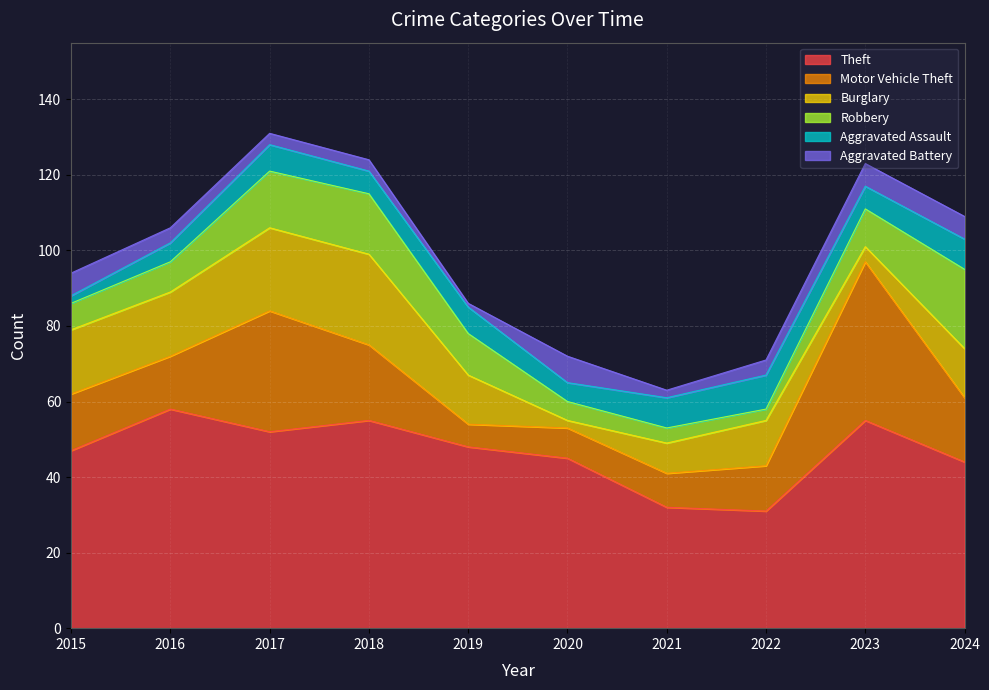

Where is Theft nearest to the value 44?

2024